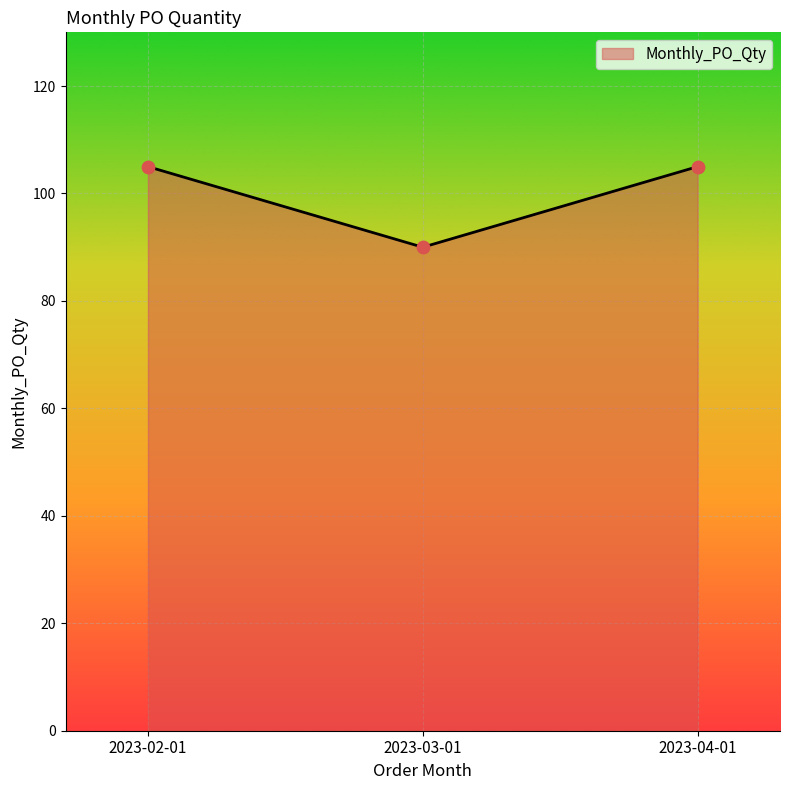

Approximately how many times larger is the value at 2023-03-01 compared to 2023-04-01?

0.9